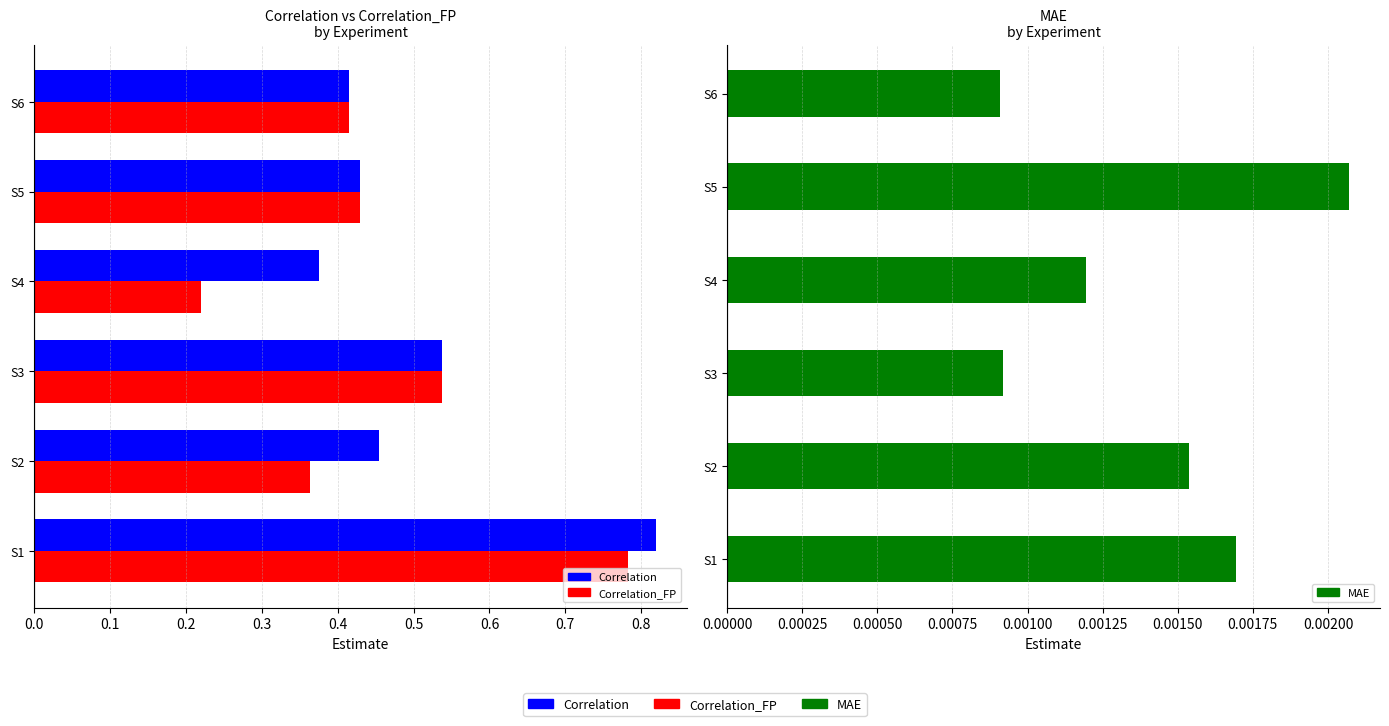

What is the value of the Correlation bar at the 4th from the left?

0.4